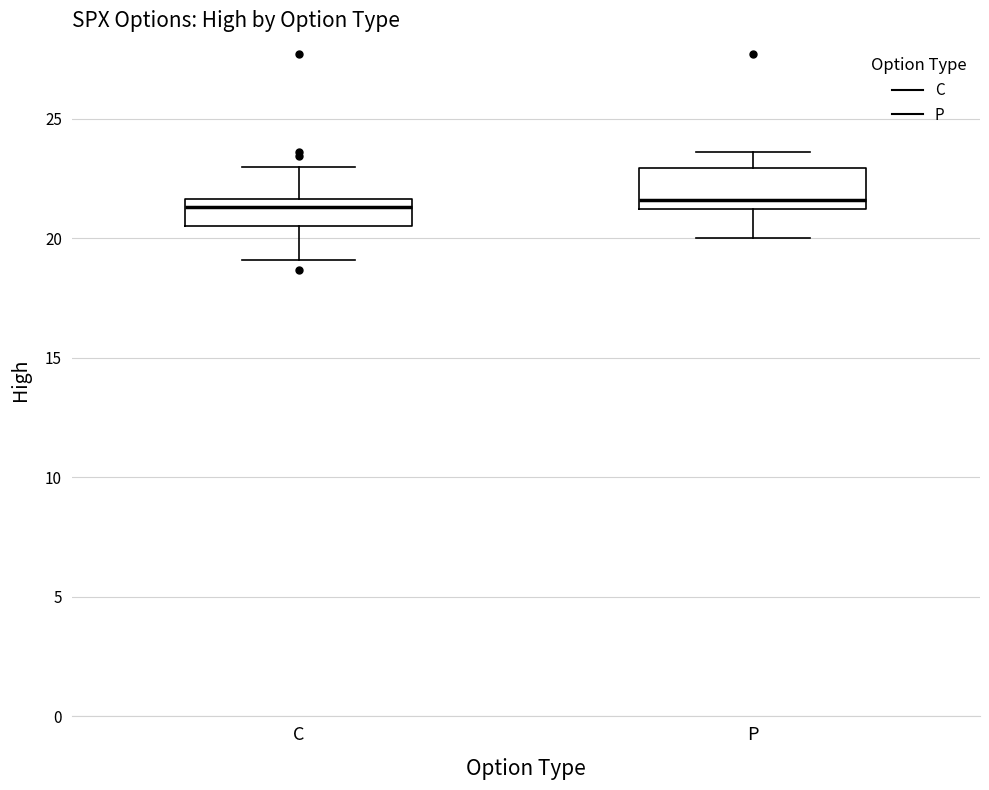

Comparing the boxes themselves (not the whiskers), which one is the tallest?

P